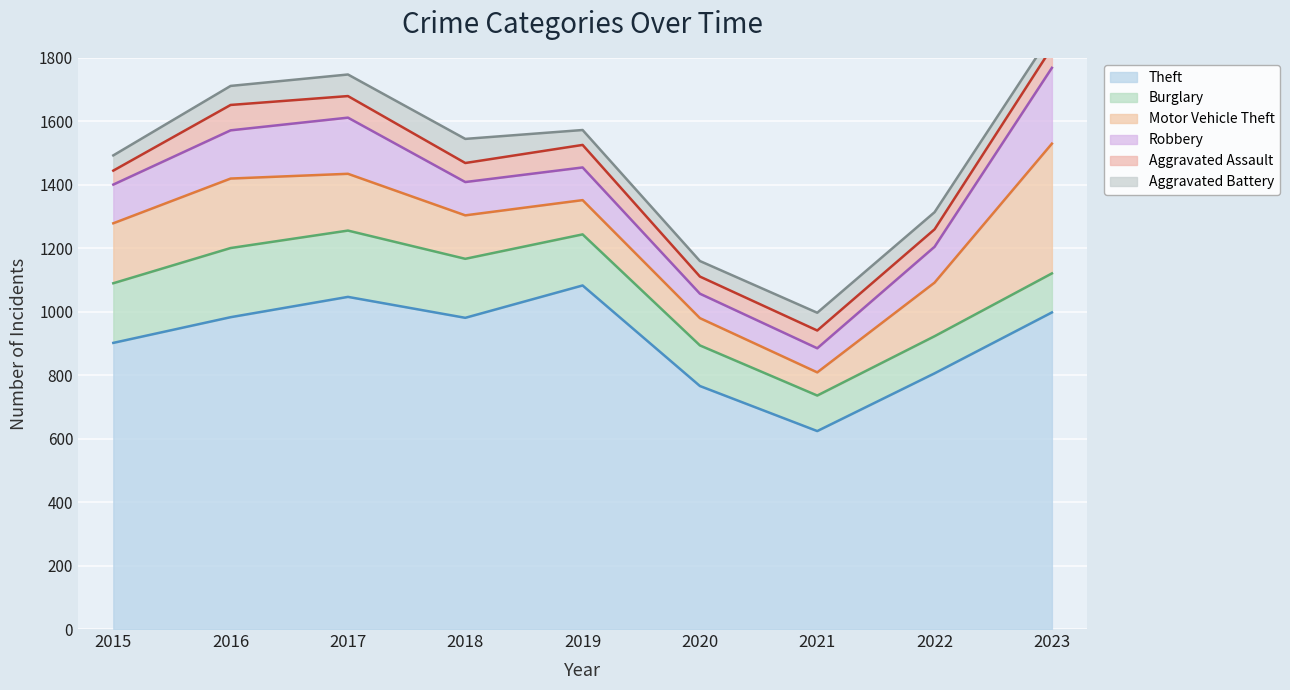

Between 2020 and 2016, which is larger?

2016